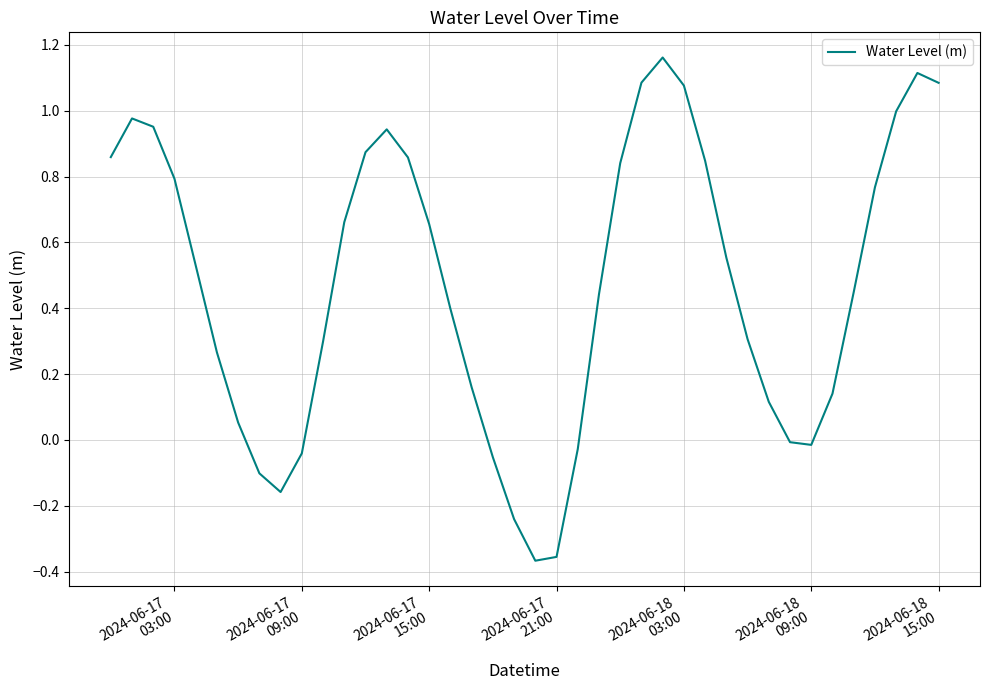

What is the difference between the maximum and minimum values?

1.5